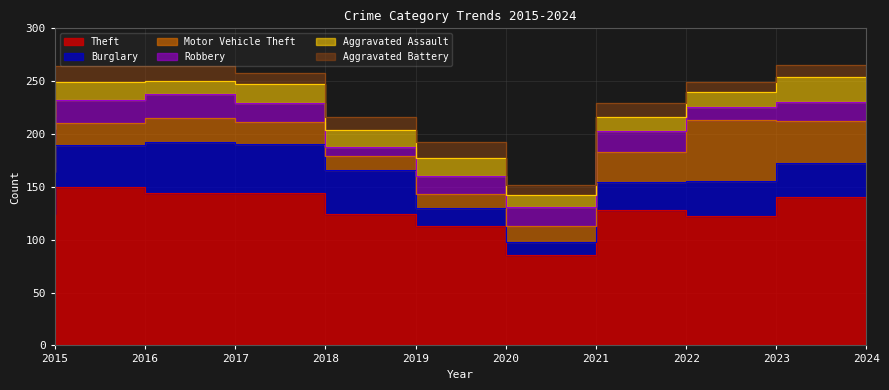

What is the value of the Burglary point at the 2nd from the left?

40